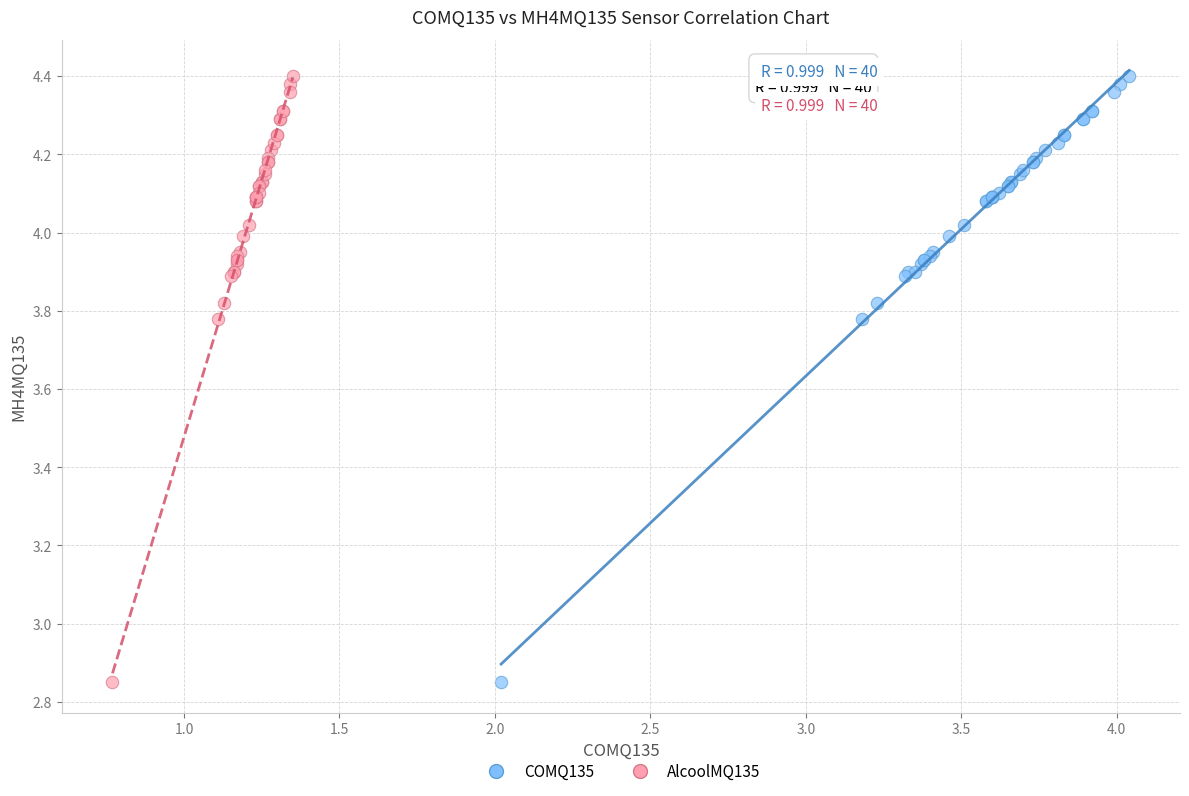

What are all the series names shown in the legend?

COMQ135, AlcoolMQ135